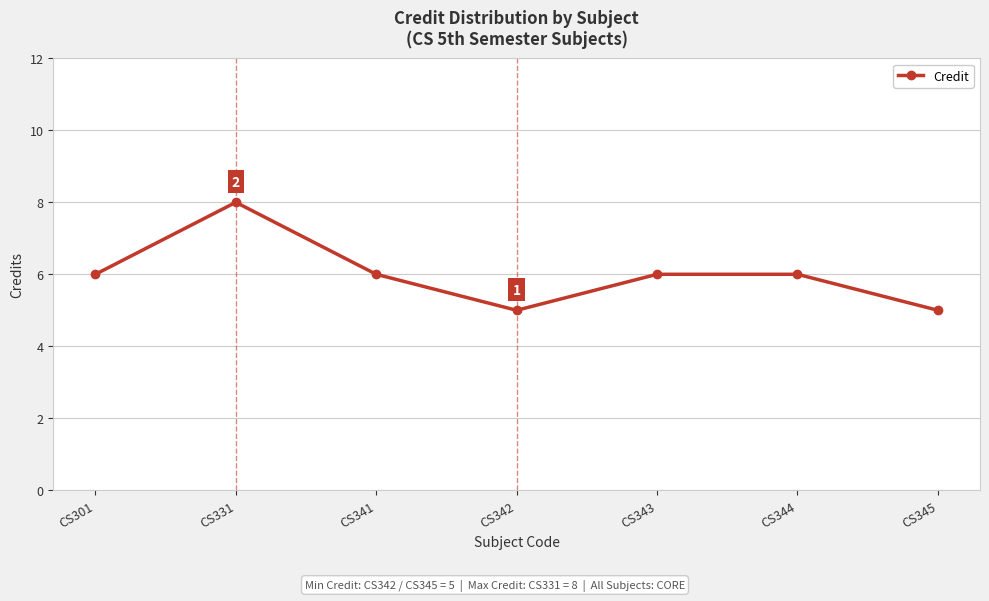

What is the smallest value displayed?

5